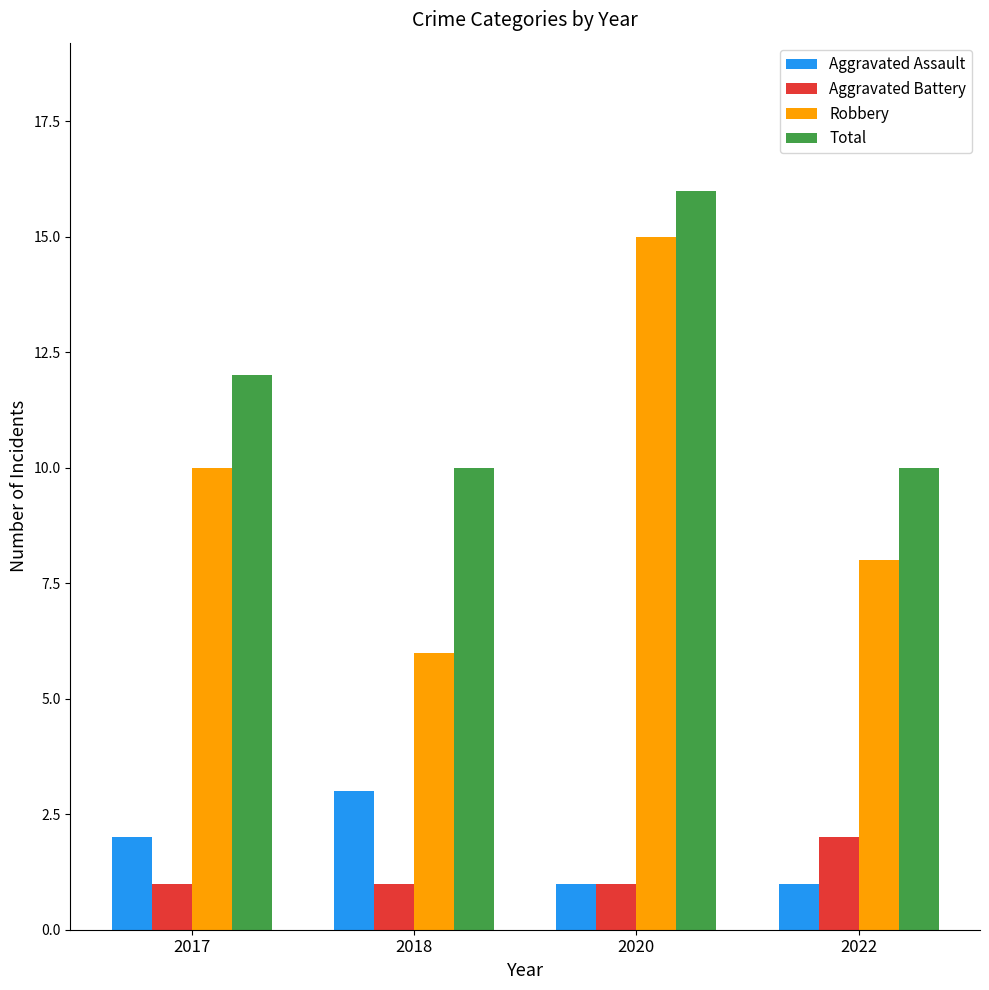

What is the difference between the highest and lowest values at 2022?

9